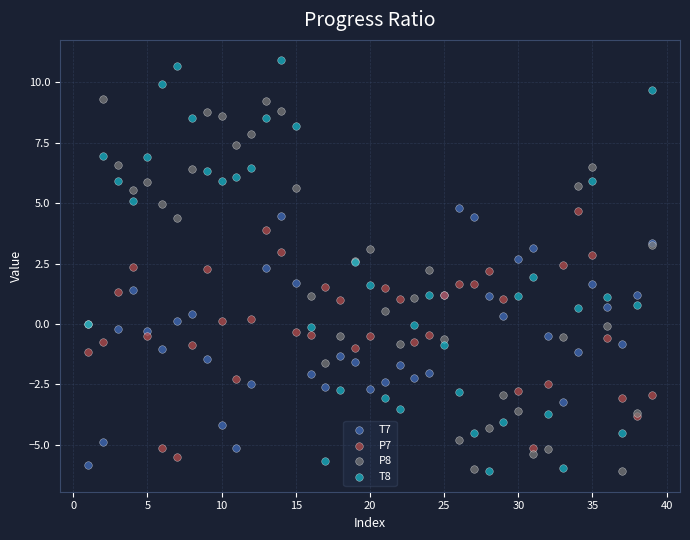

Which series contains the highest Y value?

T8